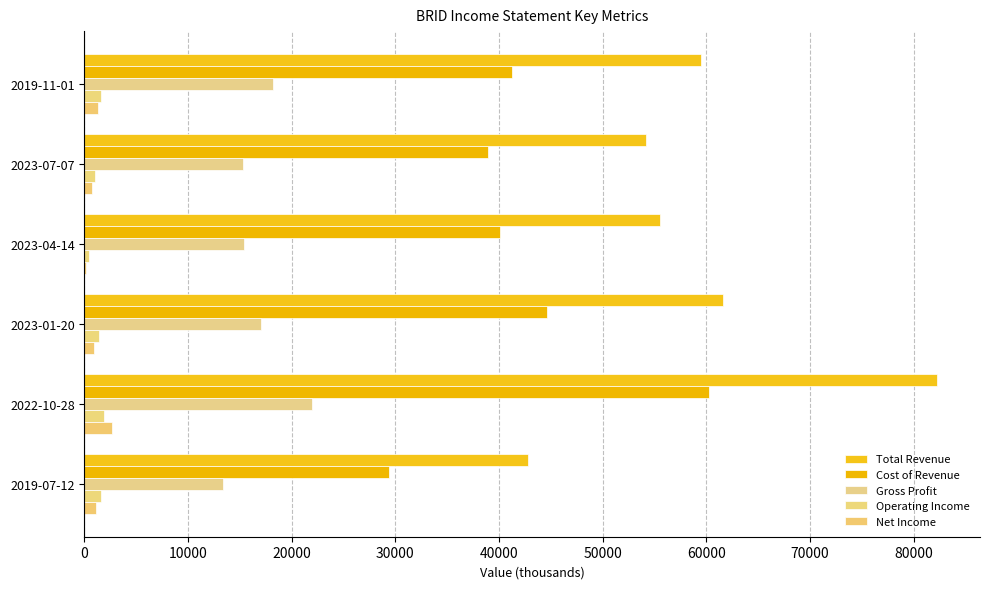

What is the value of the Cost of Revenue bar at the 4th from the left?

44600